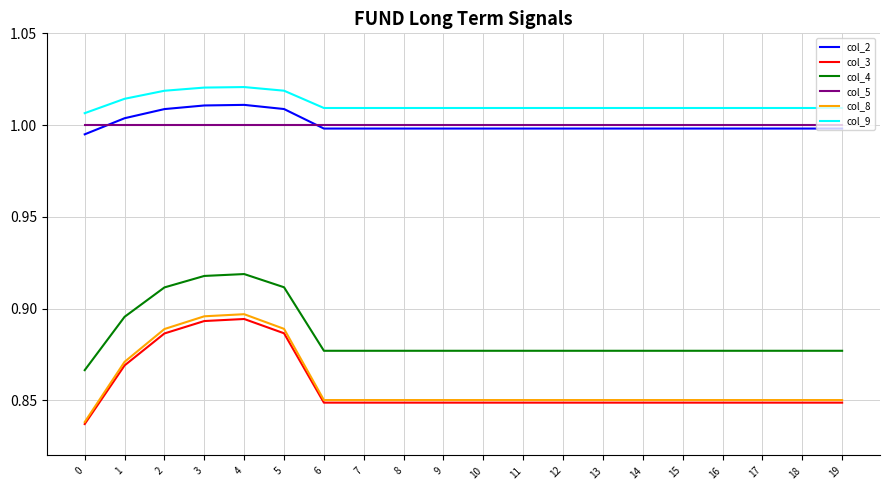

At how many categories does at least one series exceed 0?

20